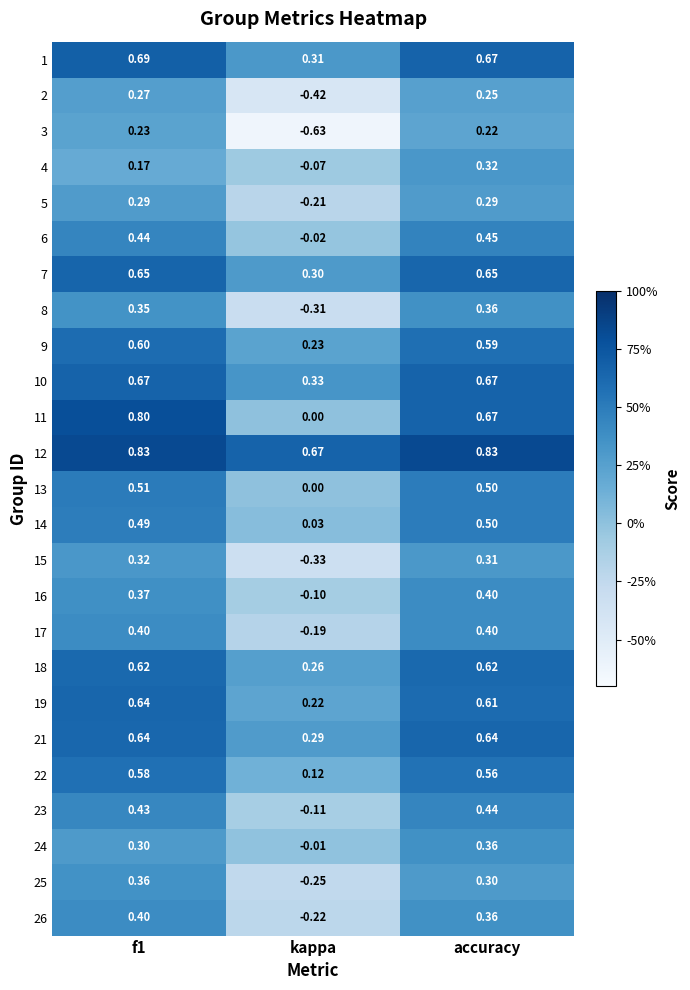

Which series has the largest range (max minus min)?

3